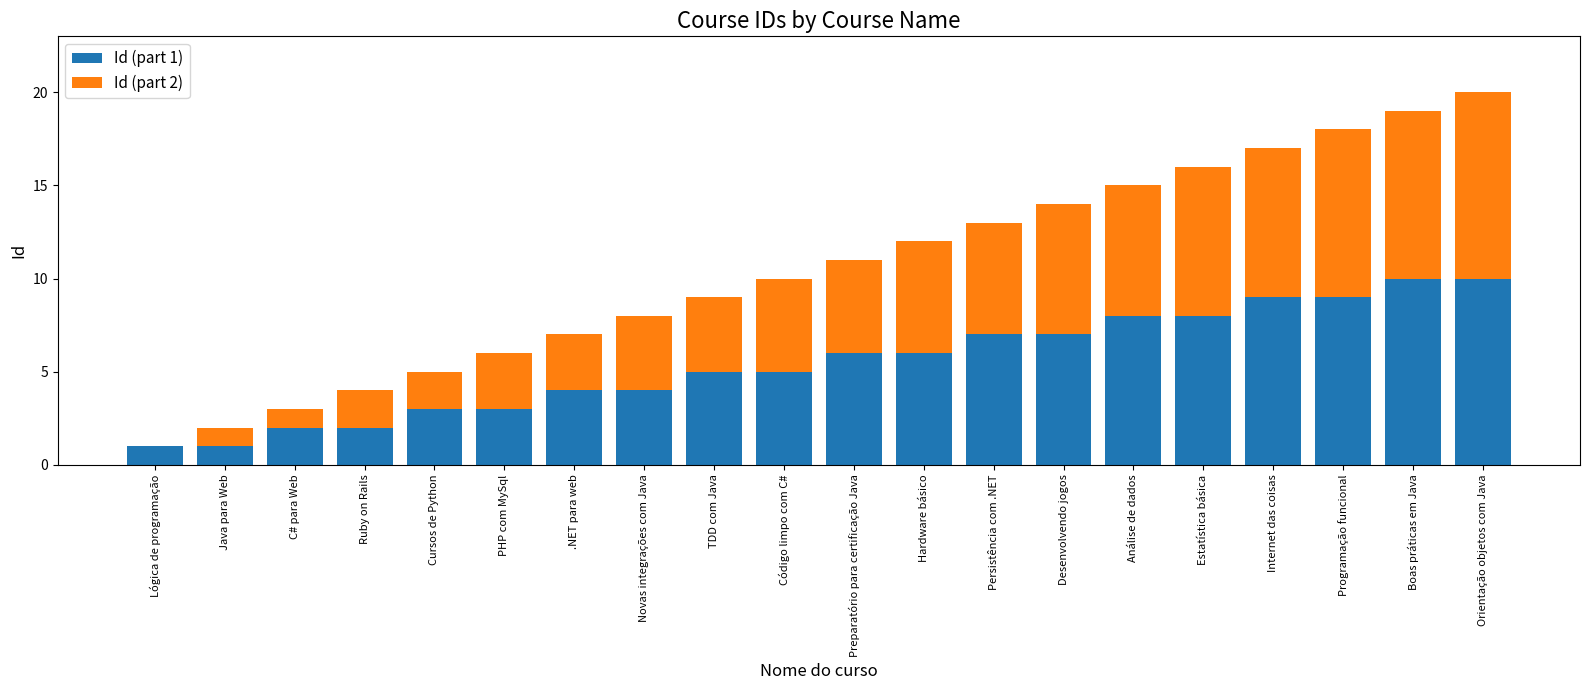

At which category is the sum across all series the highest?

Orientação objetos com Java